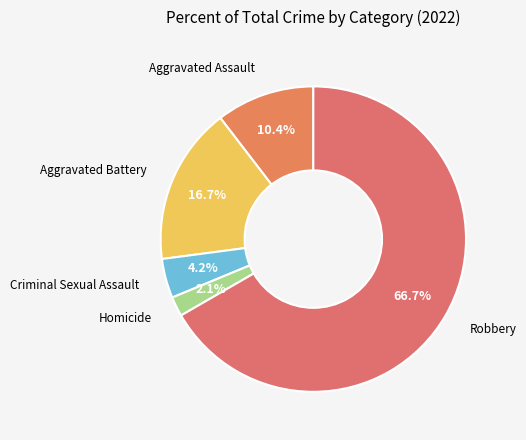

What is the largest slice in the pie chart?

Robbery